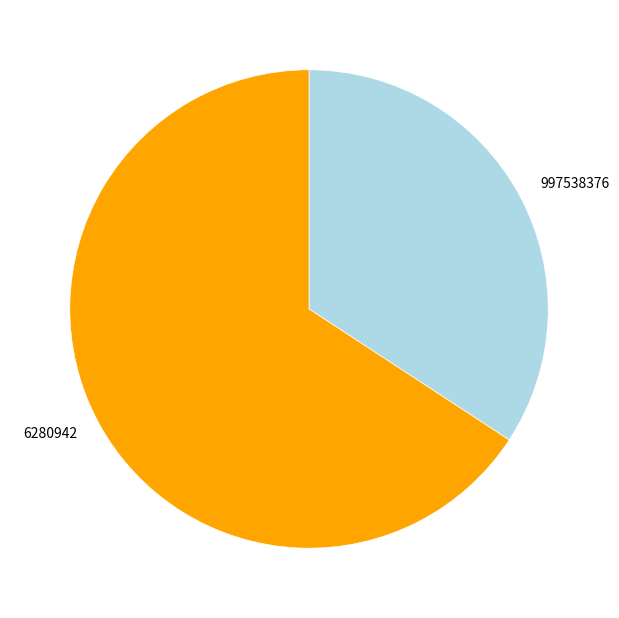

Combined, do 997538376 and 6280942 account for over 50%?

Yes